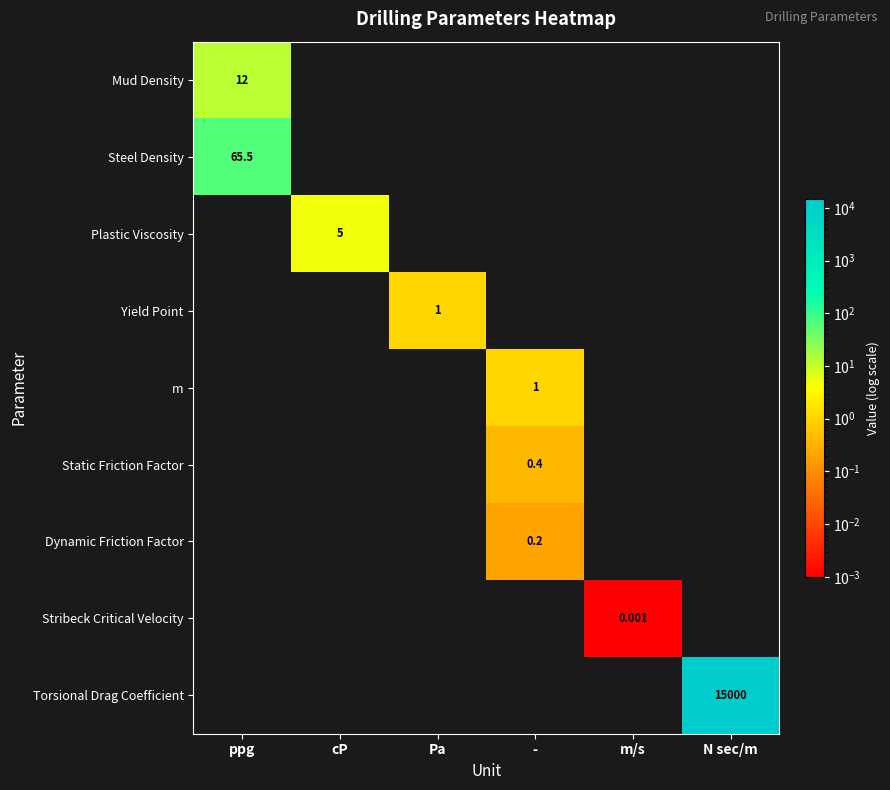

Which series has the widest spread of values?

Mud Density